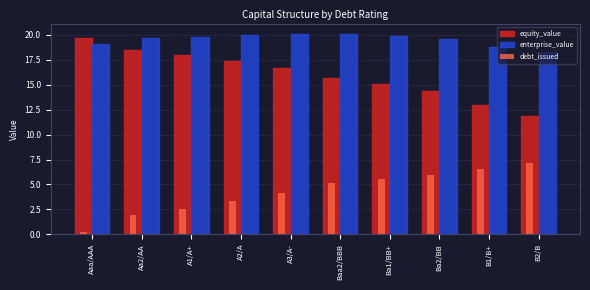

How many values in the debt_issued series exceed 5?

5